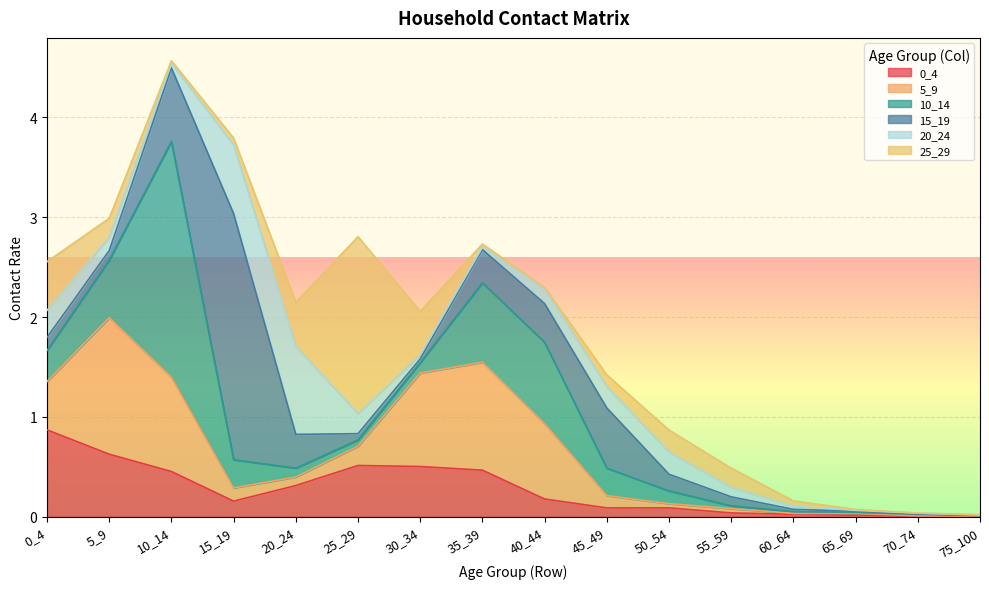

Rank the series by their maximum value, from highest to lowest.

15_19, 10_14, 25_29, 5_9, 20_24, 0_4